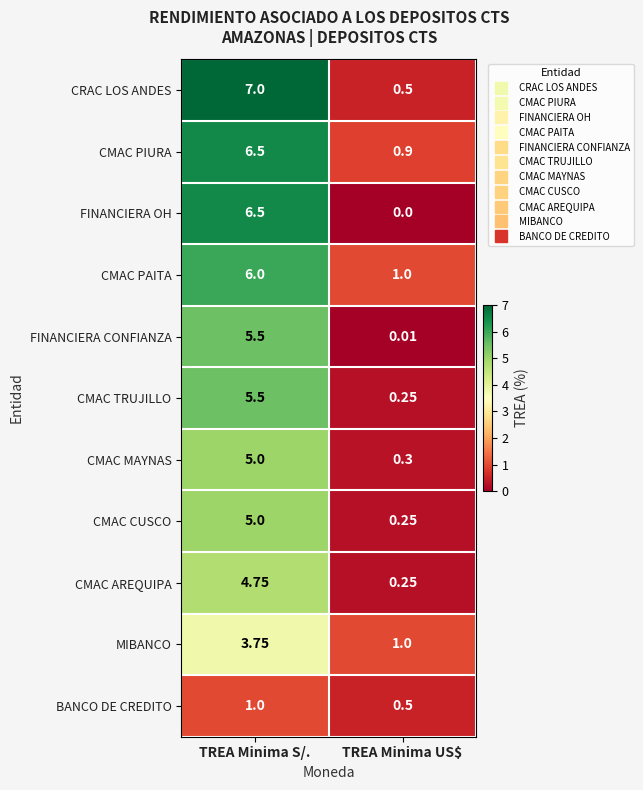

Where is BANCO DE CREDITO nearest to the value 0?

TREA Minima US$